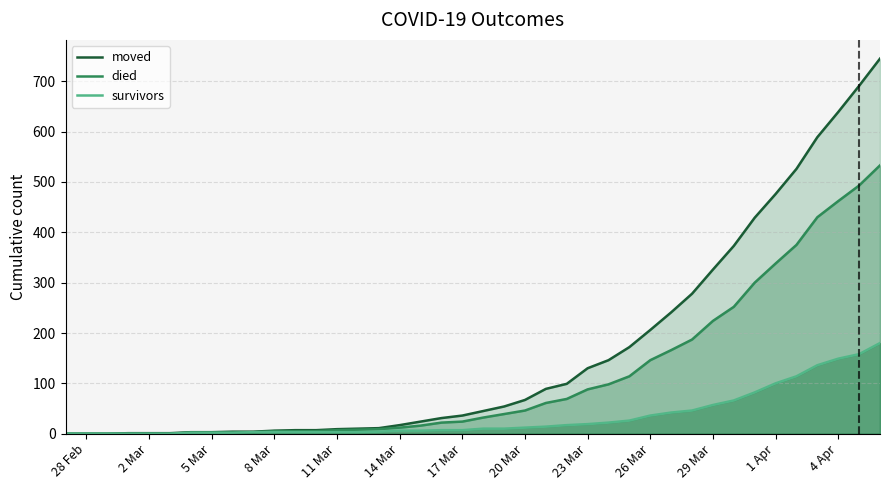

The value of moved at 28 Feb is 249. True or false?

False